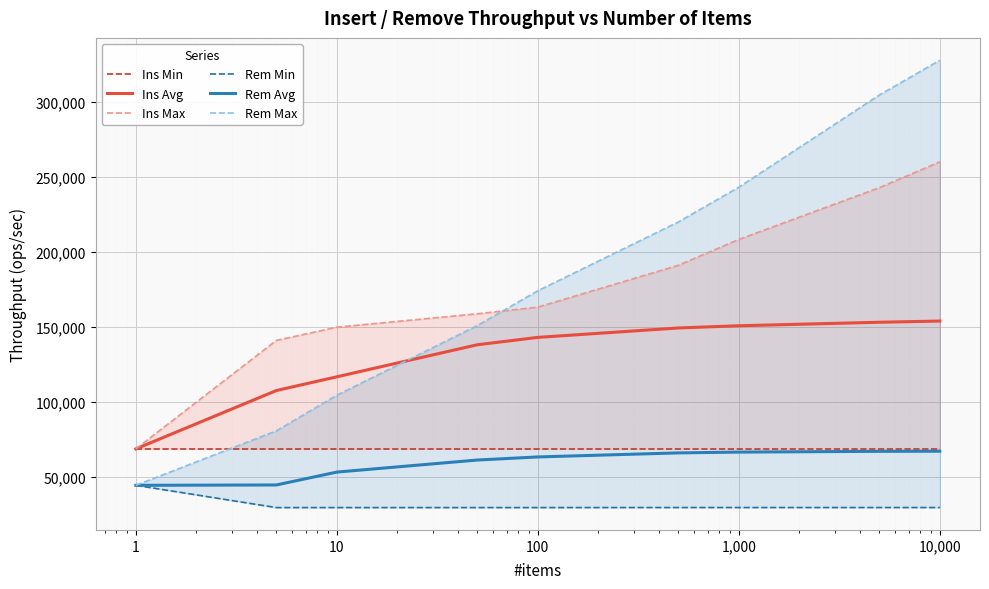

Which series has the largest total across all categories?

Rem Max